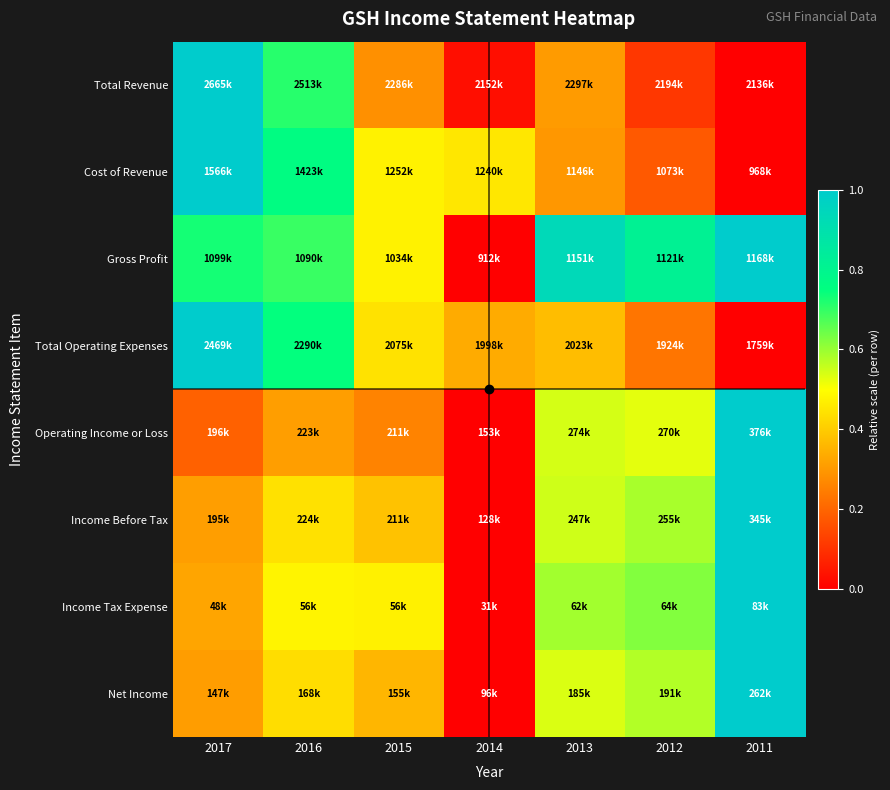

Which label corresponds to the largest value in the chart?

2017